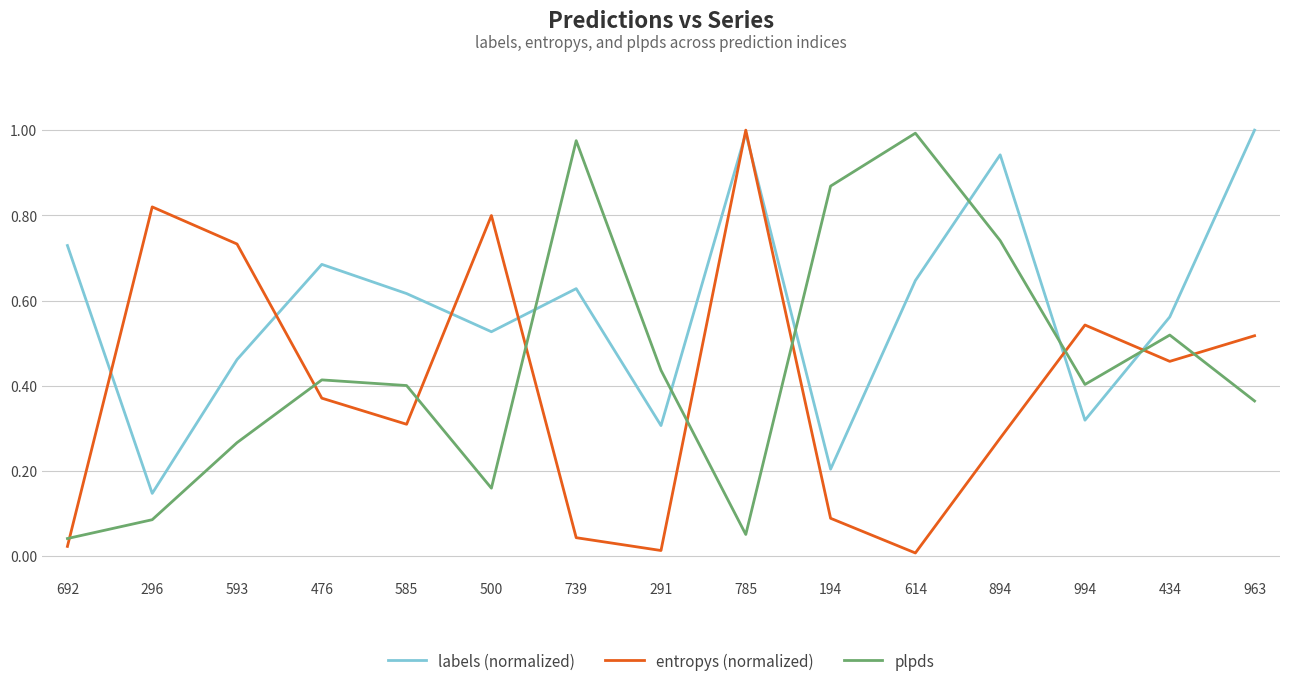

Is it true that plpds equals 0.6 at 963?

False